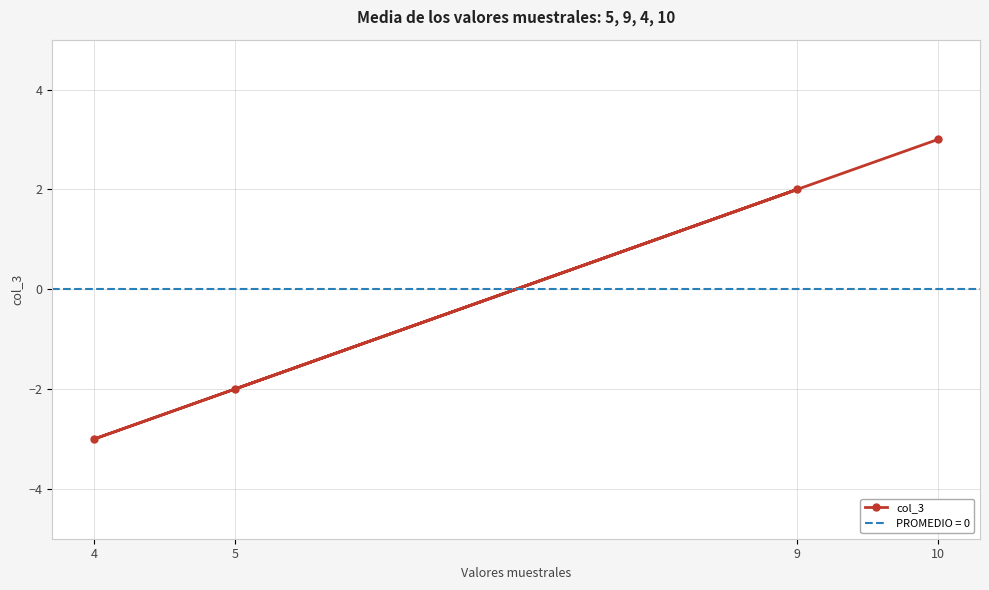

At which label does the data first exceed 2?

10